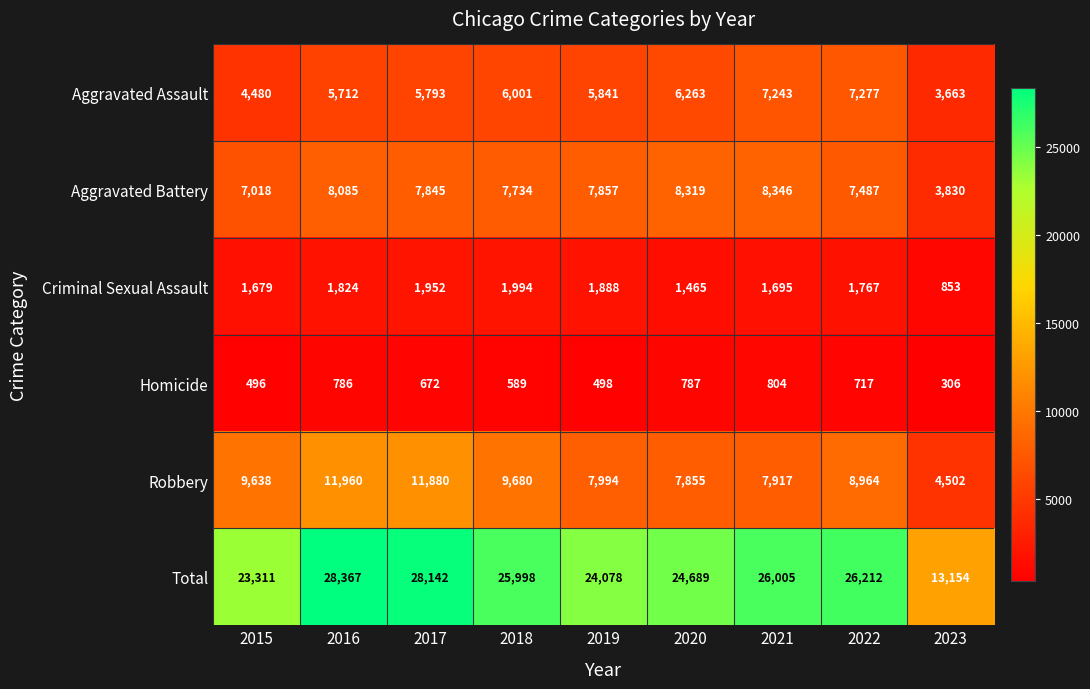

At 2020, list the series in order from smallest to largest.

Homicide, Criminal Sexual Assault, Aggravated Assault, Robbery, Aggravated Battery, Total